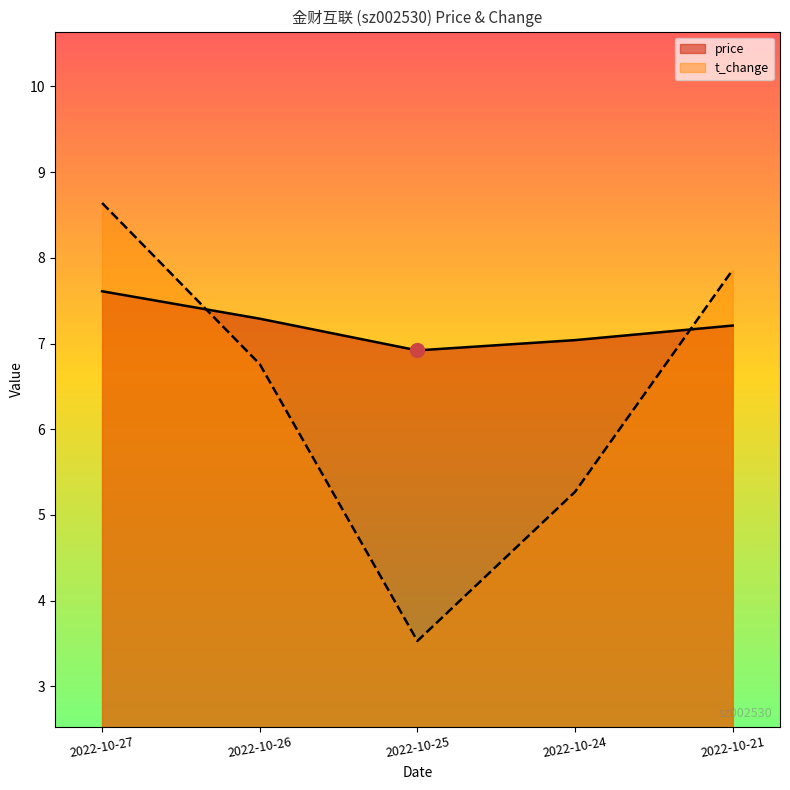

True or false: t_change has a value of 8.6 at 2022-10-27.

True